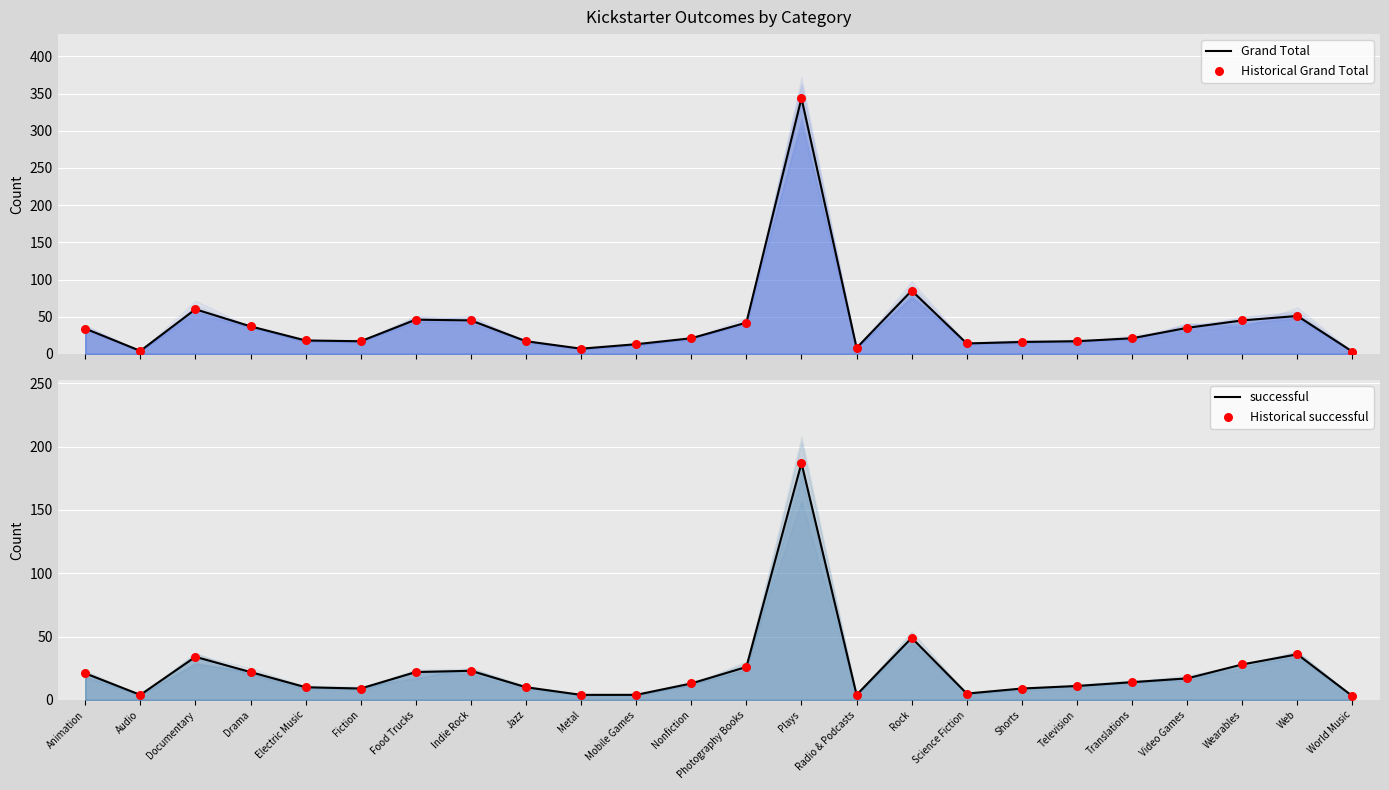

Which series reaches the maximum Y coordinate?

Grand Total